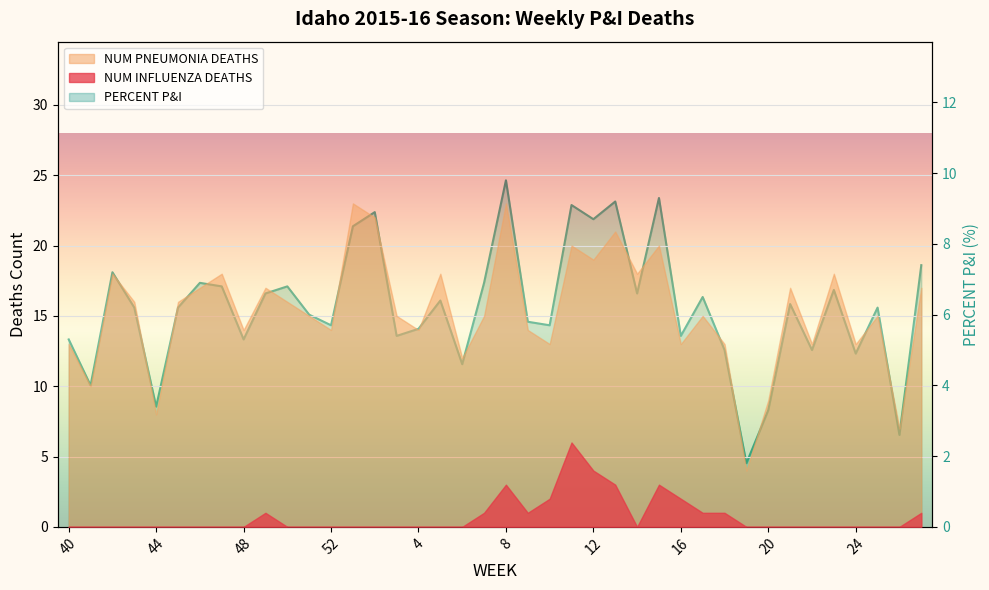

Which category has the lowest value across all series?

31